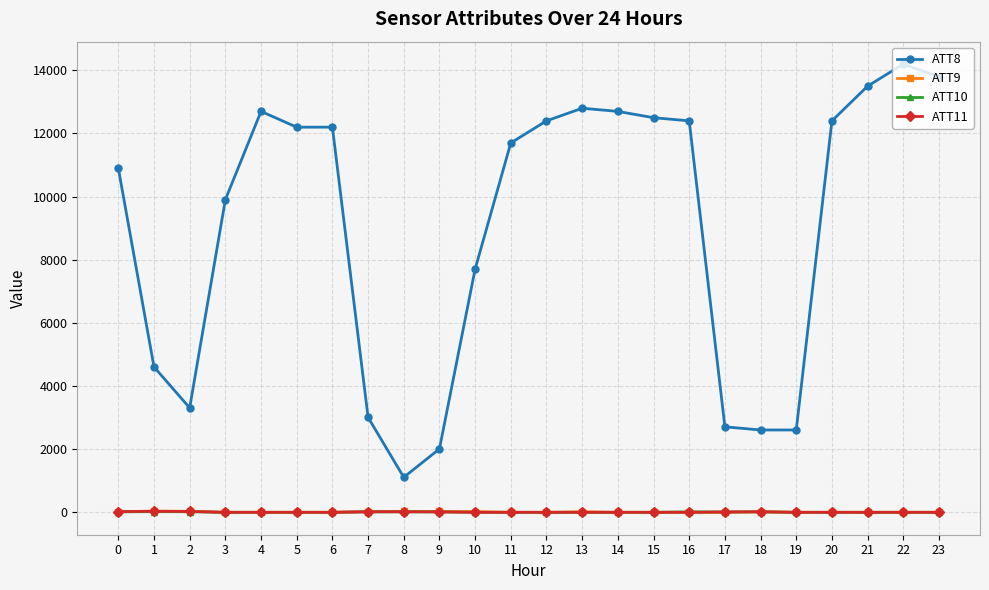

True or false: ATT9 has more than 1 interior local peaks.

True